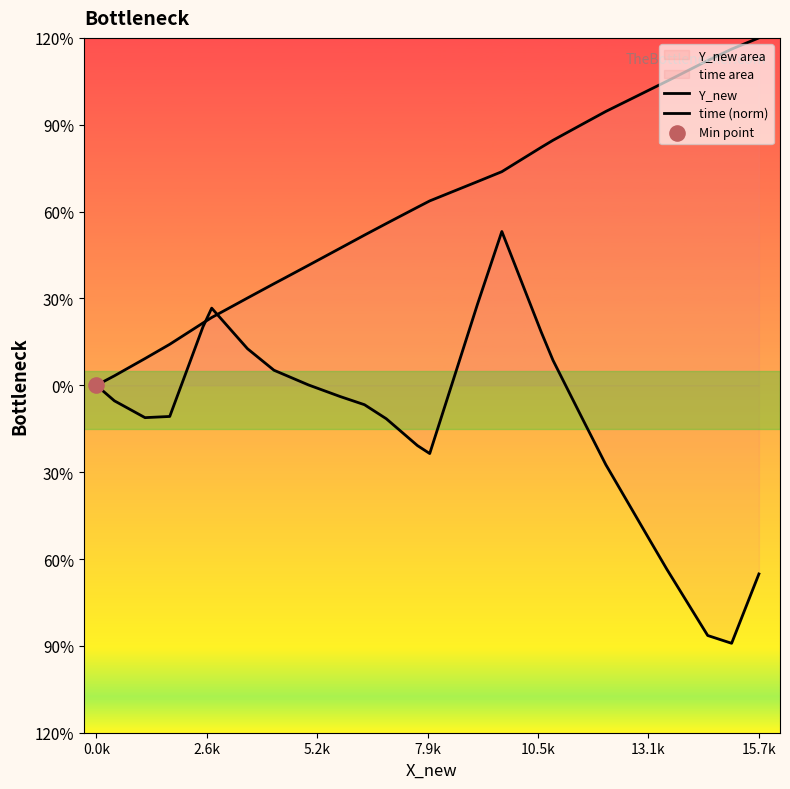

At how many categories does at least one series exceed 0?

39